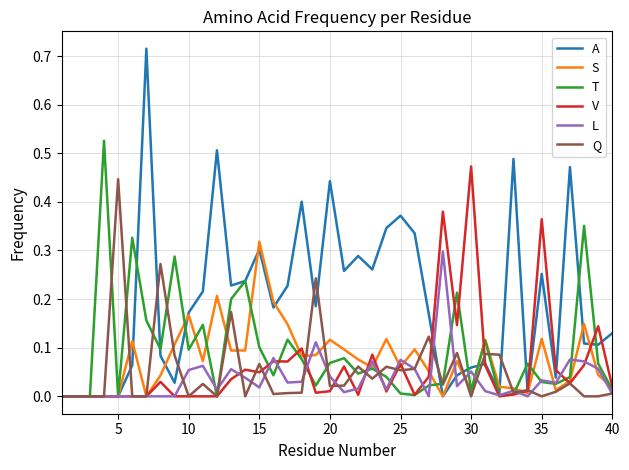

Which series has the largest total across all categories?

A